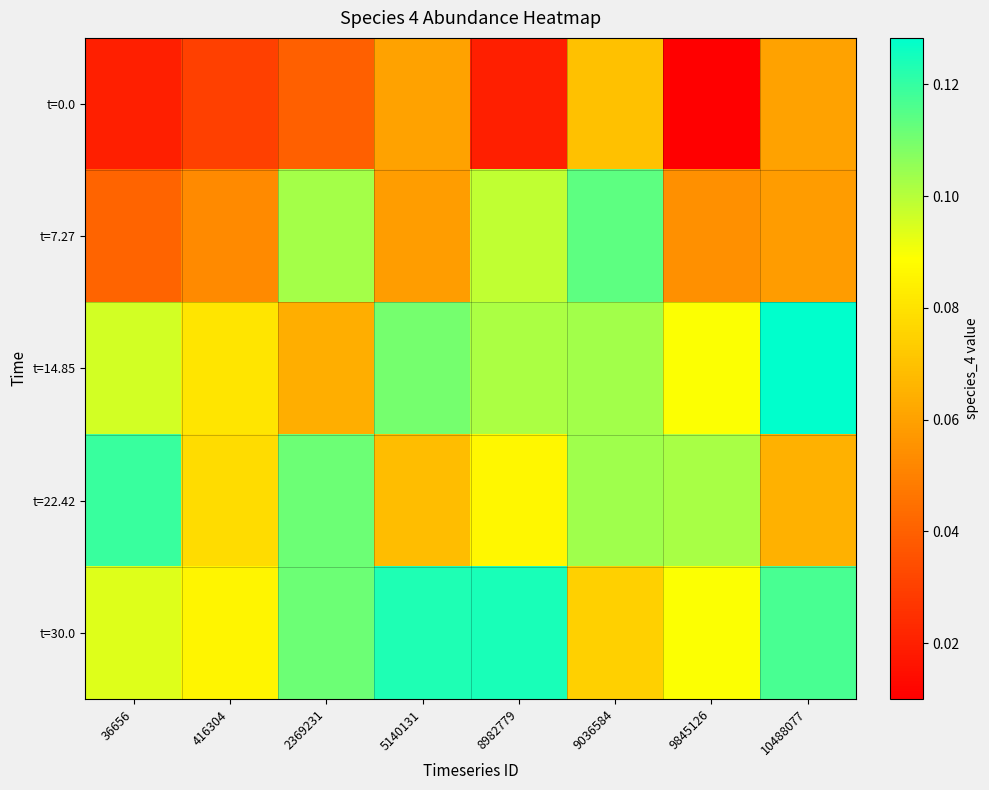

At which category is the sum across all series the highest?

9036584